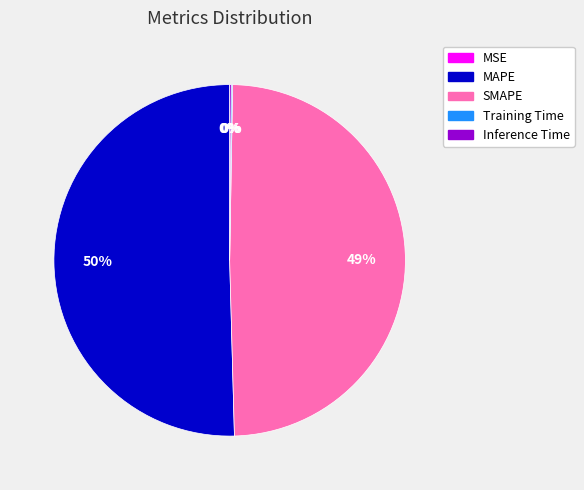

Is it true that MAPE is 36% of the pie?

False